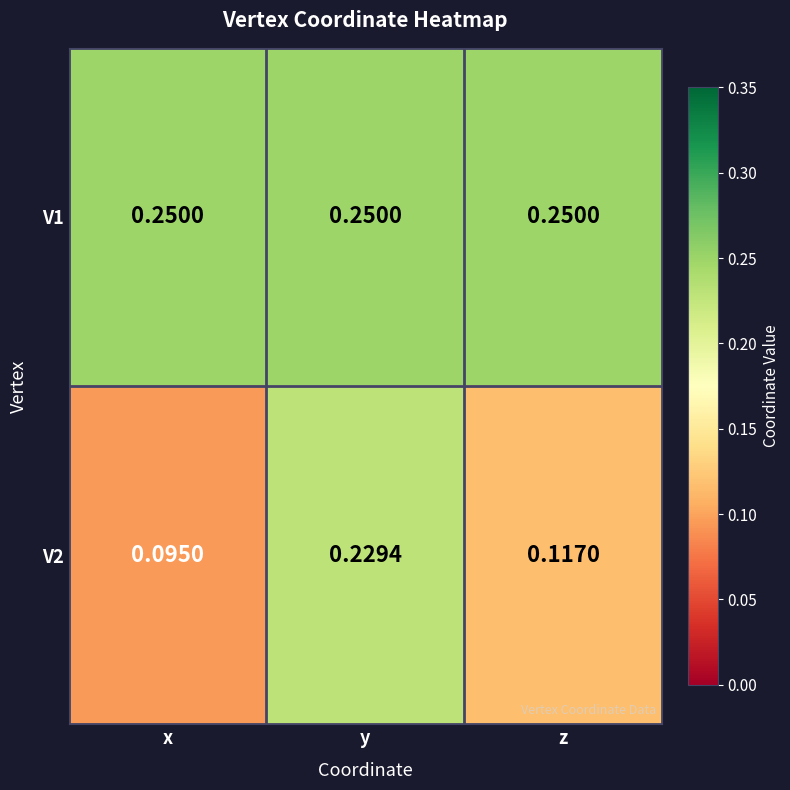

Which category has the highest value in the V2 series?

y